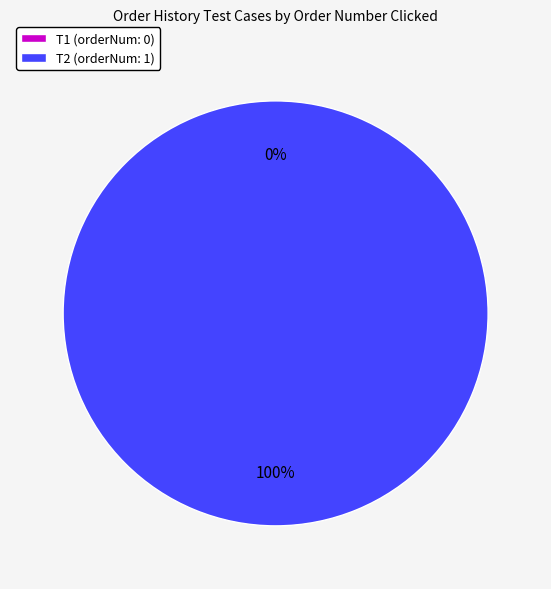

Between T1 and T2, which is larger?

T2